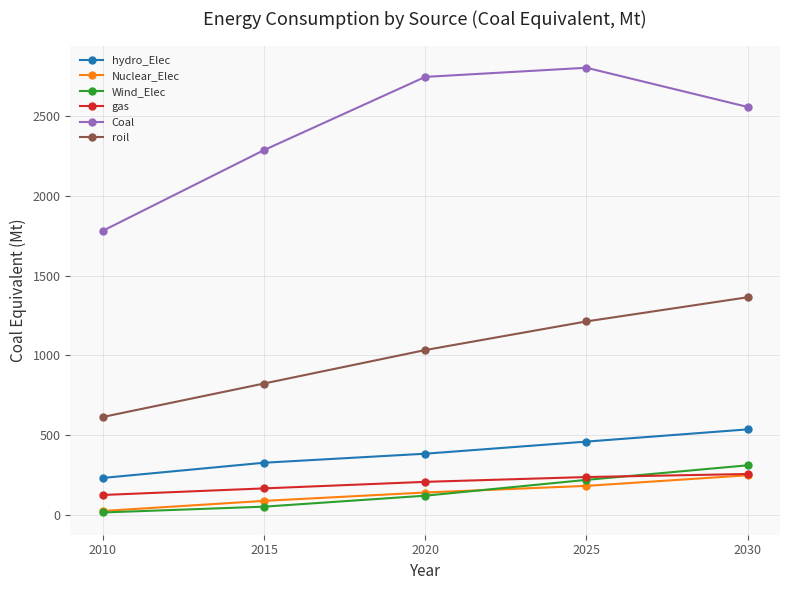

What is the difference between the Wind_Elec values at 2020 and 2025?

99.2